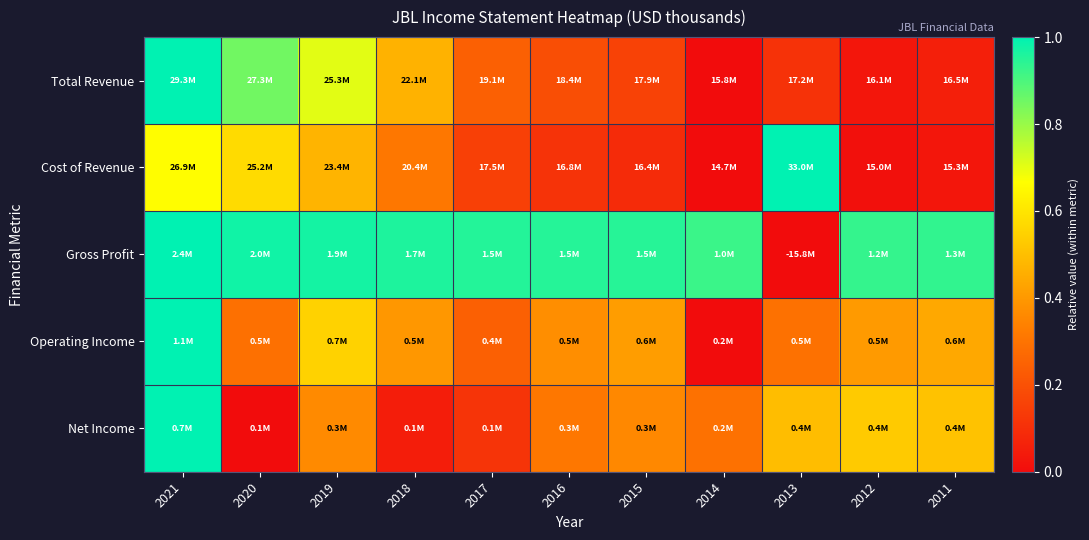

Between 2021 and 2014, which is larger?

2021